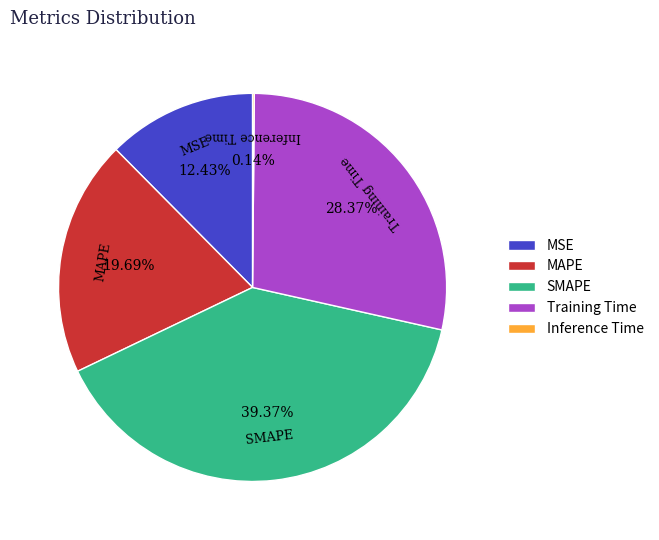

To the nearest percent, what is the difference between the largest and smallest slice percentages?

39%